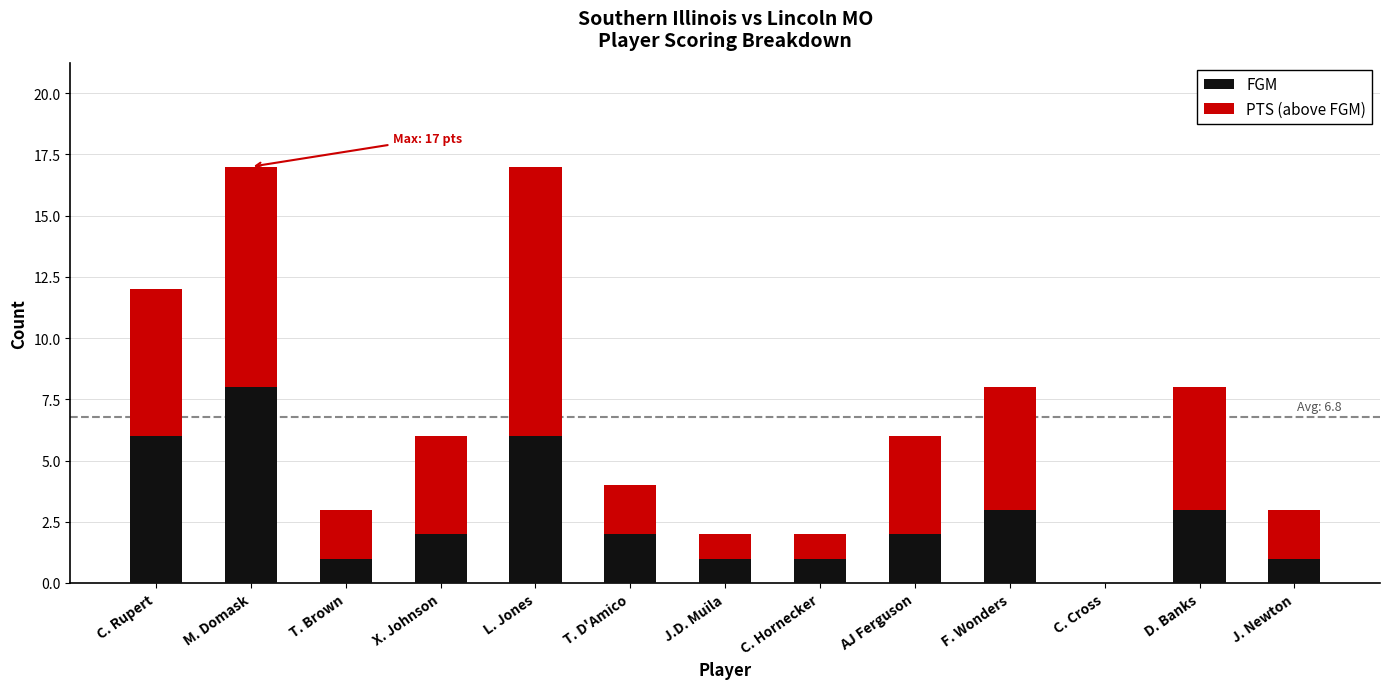

What is the sum of the FGM values at X. Johnson and M. Domask?

10